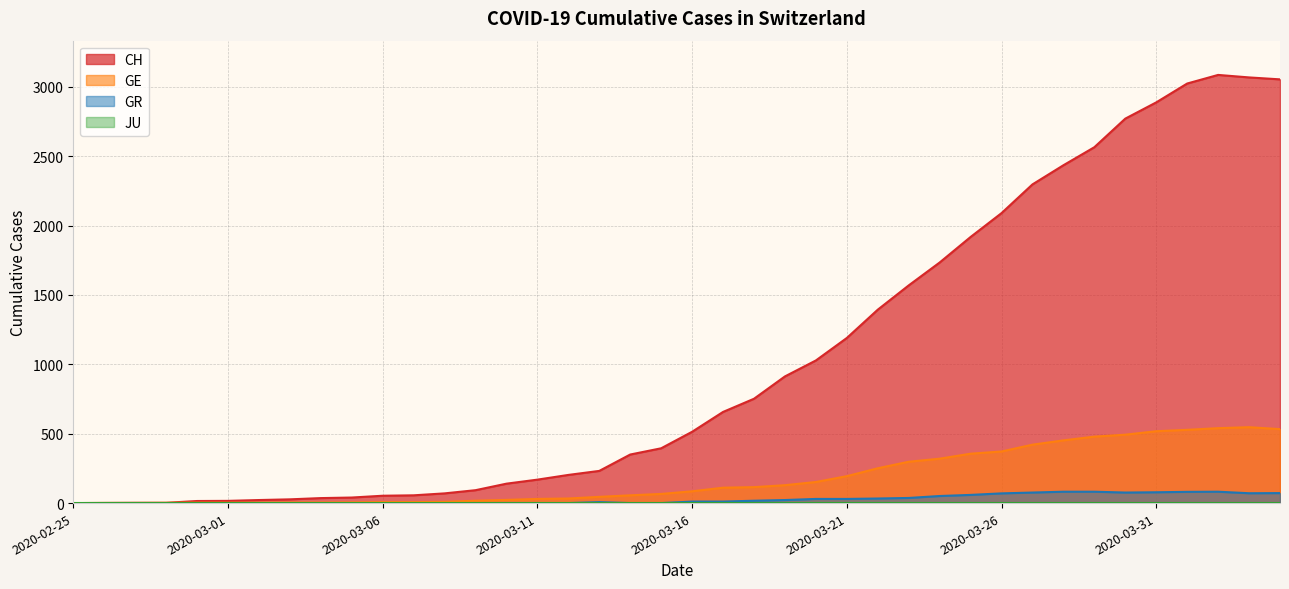

Does the chart have visible grid lines?

Yes